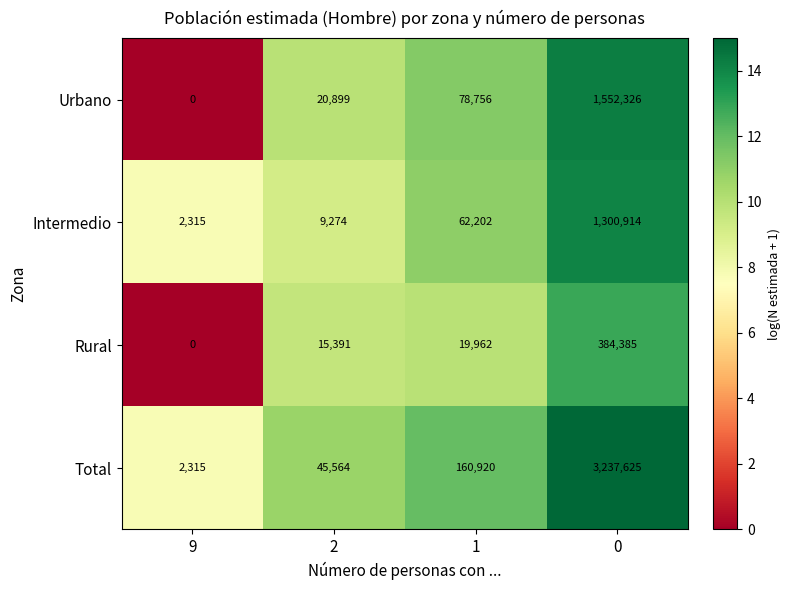

At how many categories does at least one series exceed 0?

4